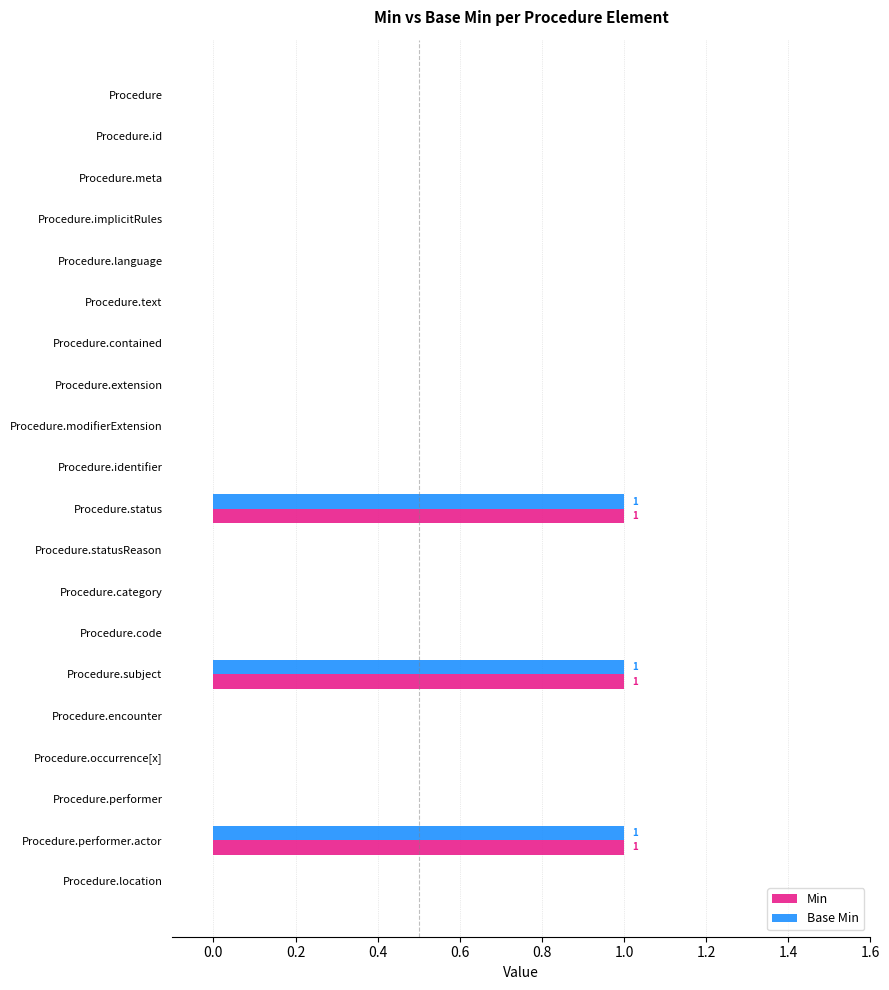

Is it true that Min equals 0 at Procedure.location?

True